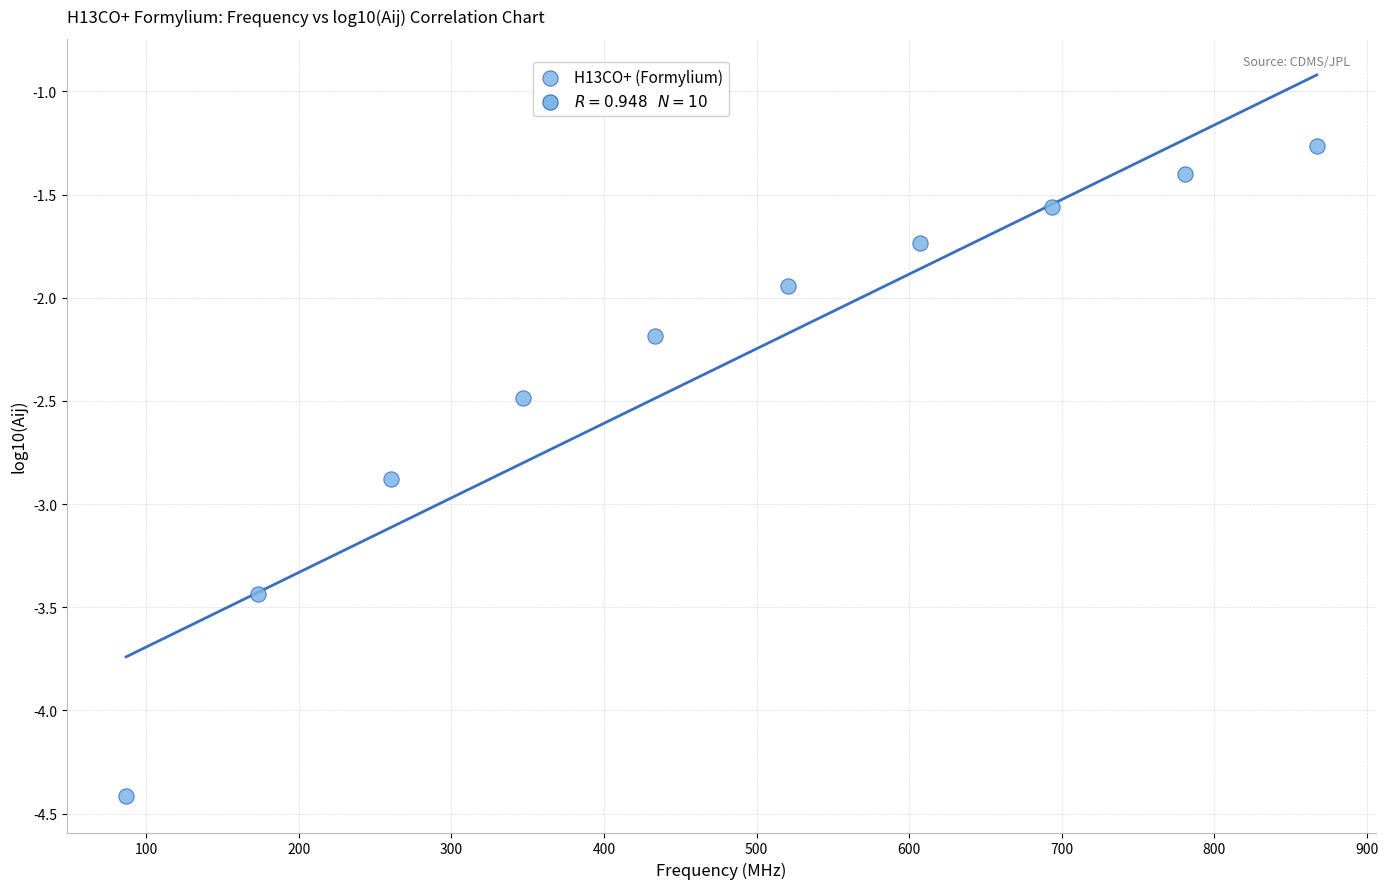

What is the average X value?

477.1